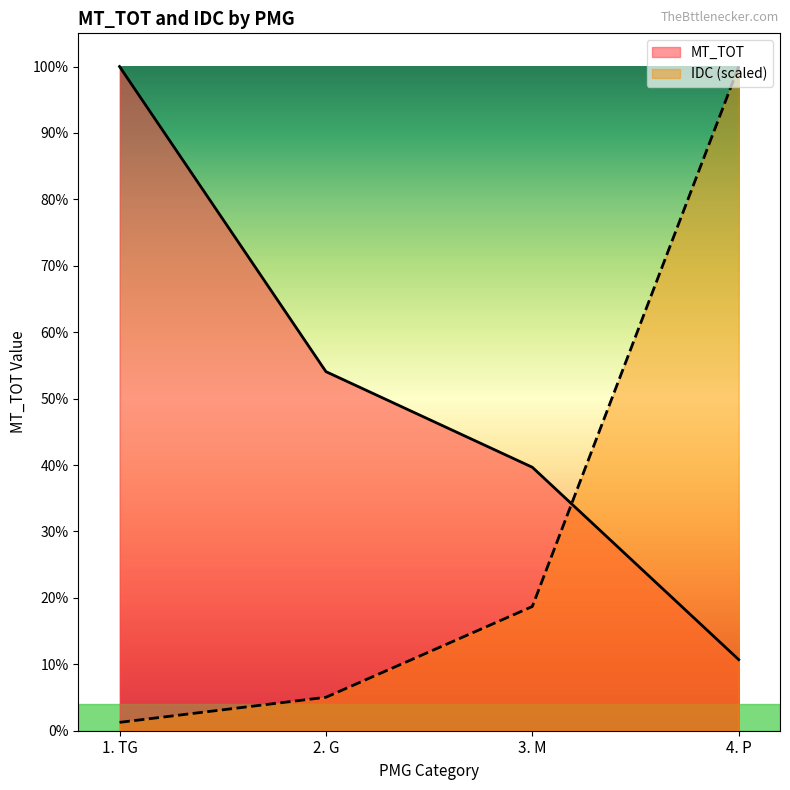

Which series has the largest total across all categories?

MT_TOT